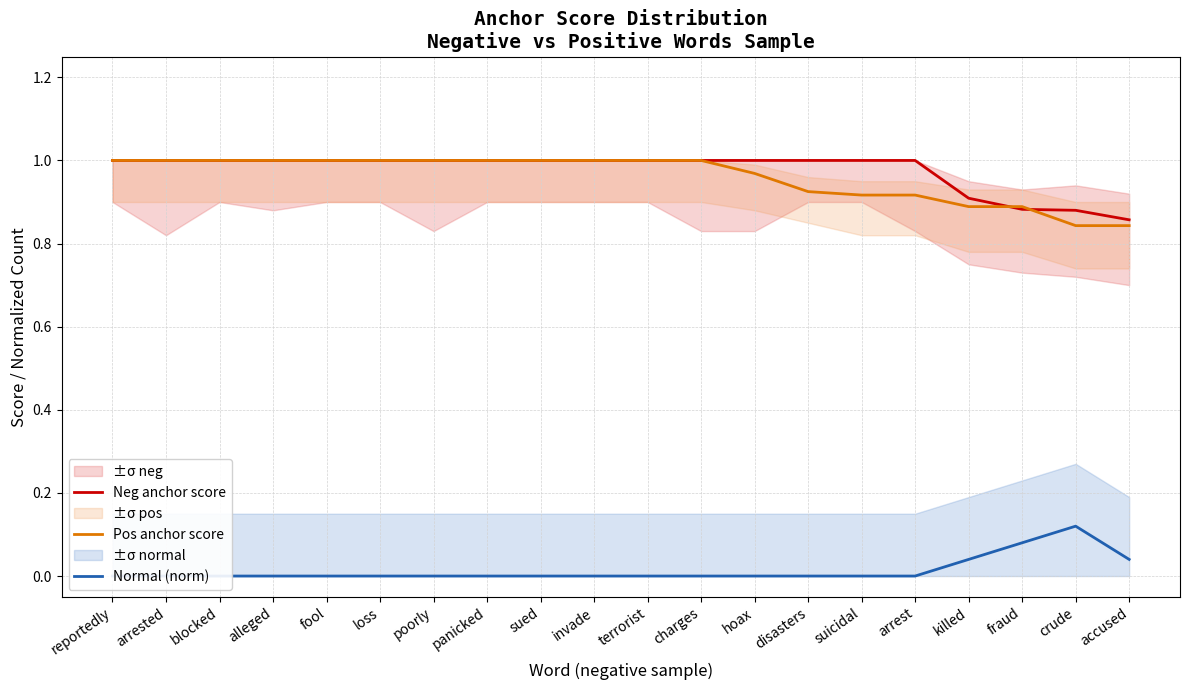

Reading left to right, extract all data points from this chart.

Neg anchor score: 1.0	1.0	1.0	1.0	1.0	1.0	1.0	1.0	1.0	1.0	1.0	1.0	1.0	1.0	1.0	1.0	0.9	0.9	0.9	0.9
Pos anchor score: 1.0	1.0	1.0	1.0	1.0	1.0	1.0	1.0	1.0	1.0	1.0	1.0	1.0	0.9	0.9	0.9	0.9	0.9	0.8	0.8
Normal (norm): 0.0	0.0	0.0	0.0	0.0	0.0	0.0	0.0	0.0	0.0	0.0	0.0	0.0	0.0	0.0	0.0	0.0	0.1	0.1	0.0